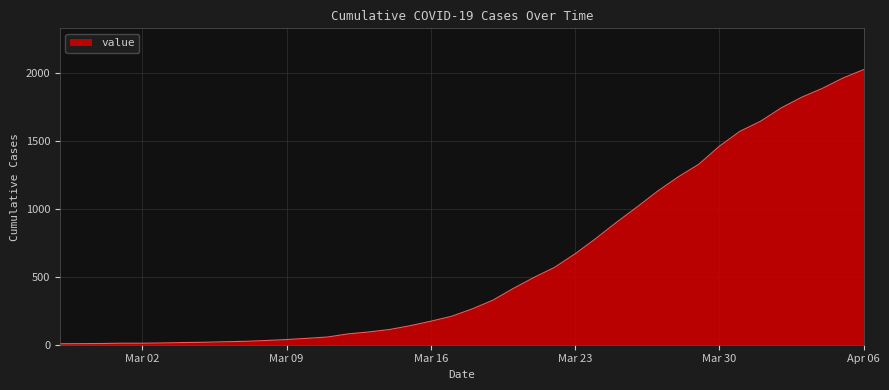

What is the greatest value displayed?

2025